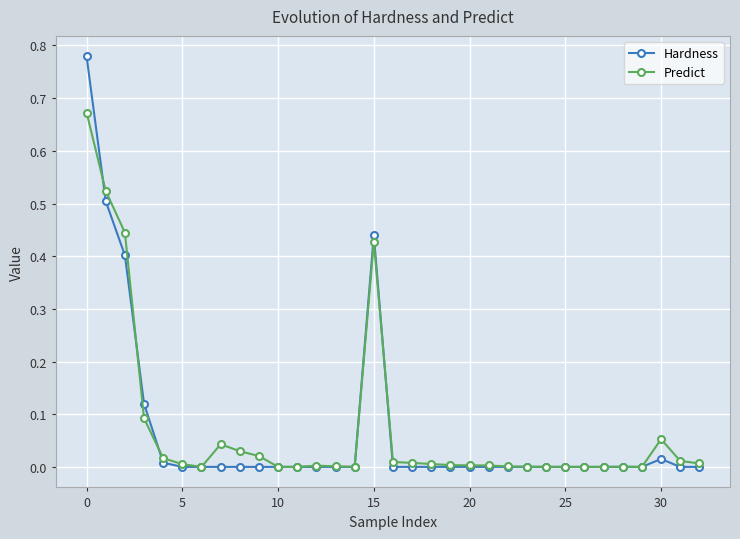

List the series in order of their peak value, highest first.

Hardness, Predict